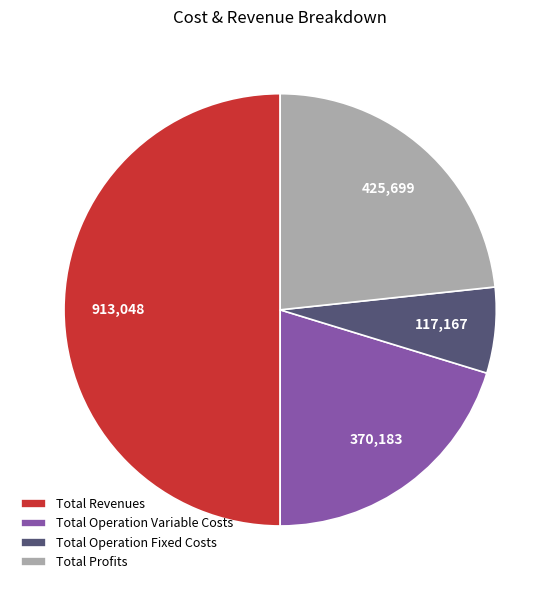

Which has a higher value, Total Profits or Total Revenues?

Total Revenues